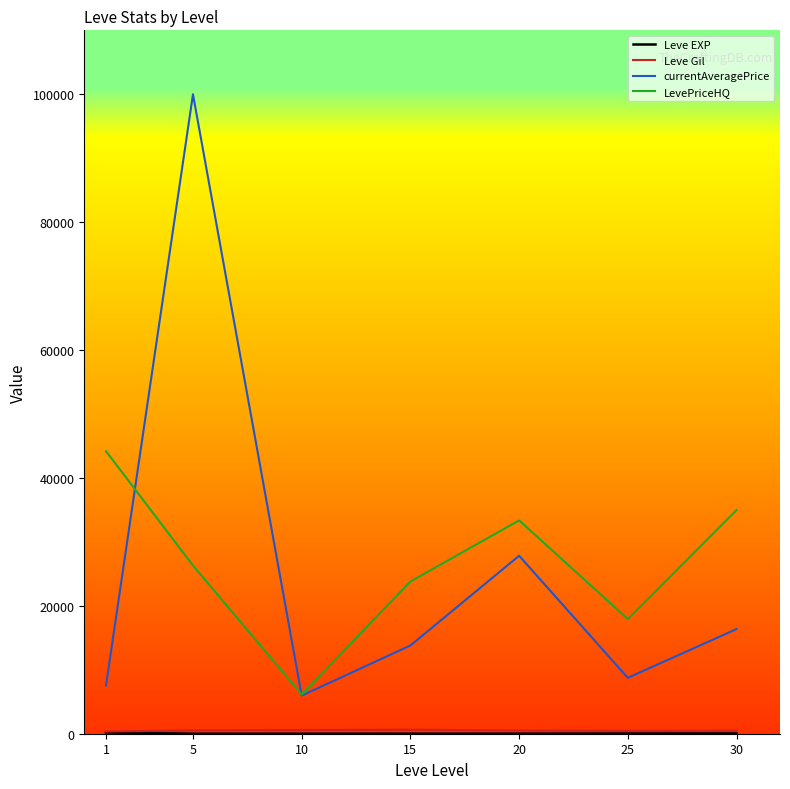

Which series has the largest total across all categories?

LevePriceHQ